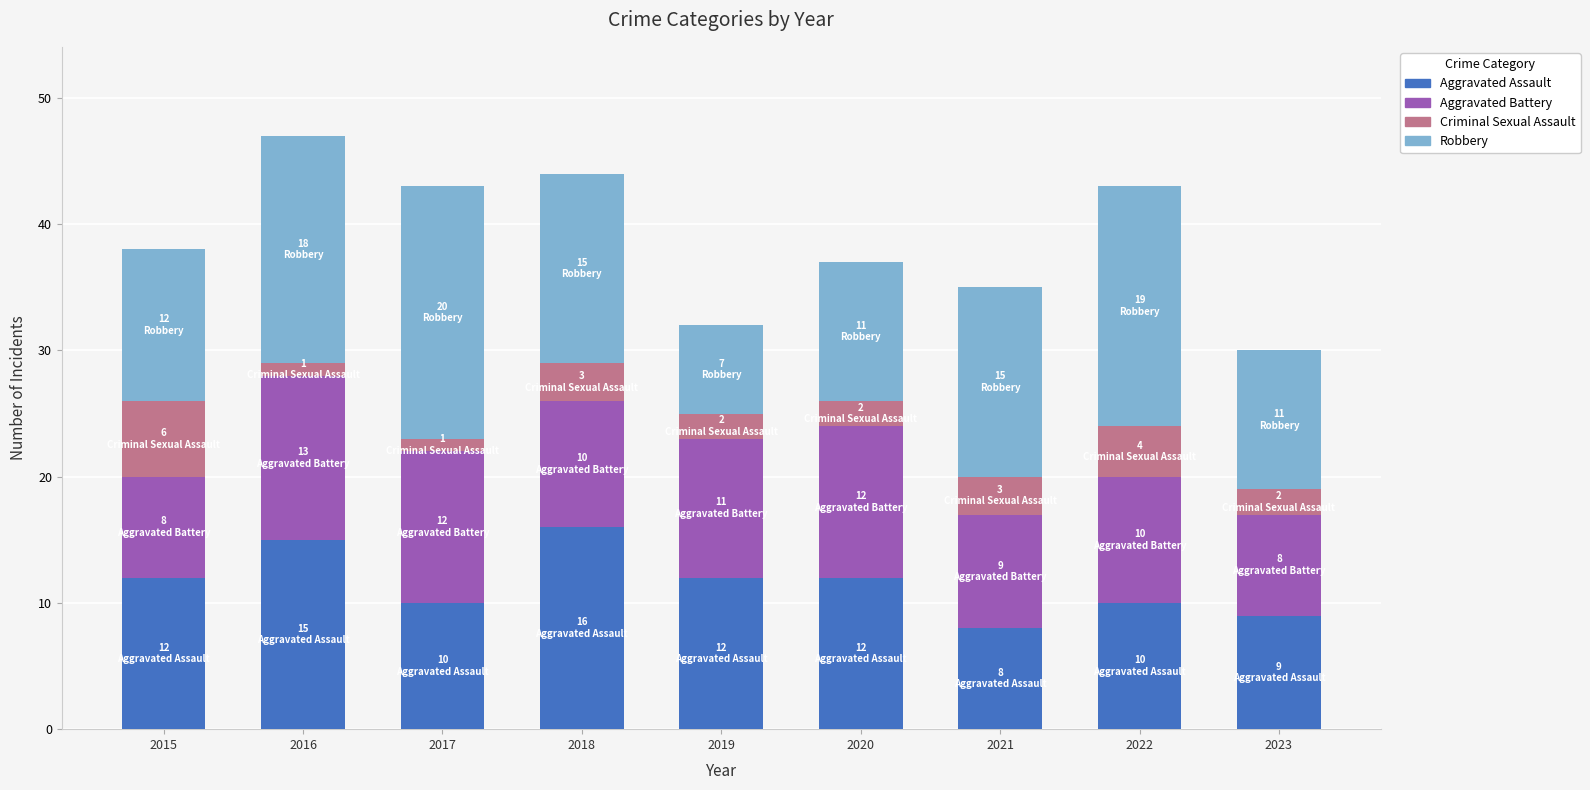

What is the total value across all series at 2018?

44